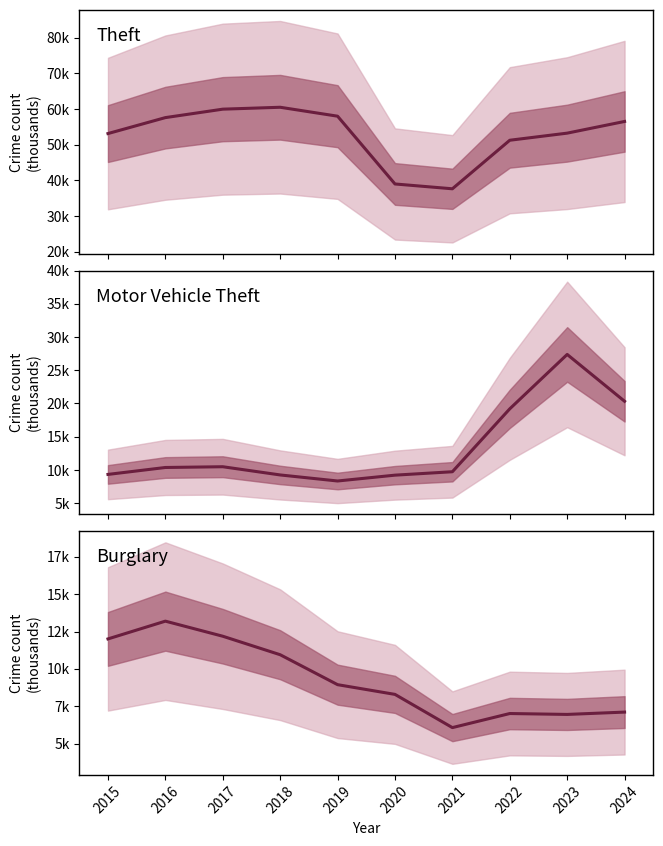

Reading right to left, list all the values displayed in this chart.

Theft: 56529	53250	51258	37641	38992	58005	60511	59977	57608	53133
Motor Vehicle Theft: 20334	27385	19198	9727	9213	8334	9245	10481	10368	9325
Burglary: 7104	6948	7008	6065	8290	8941	10946	12185	13195	12005